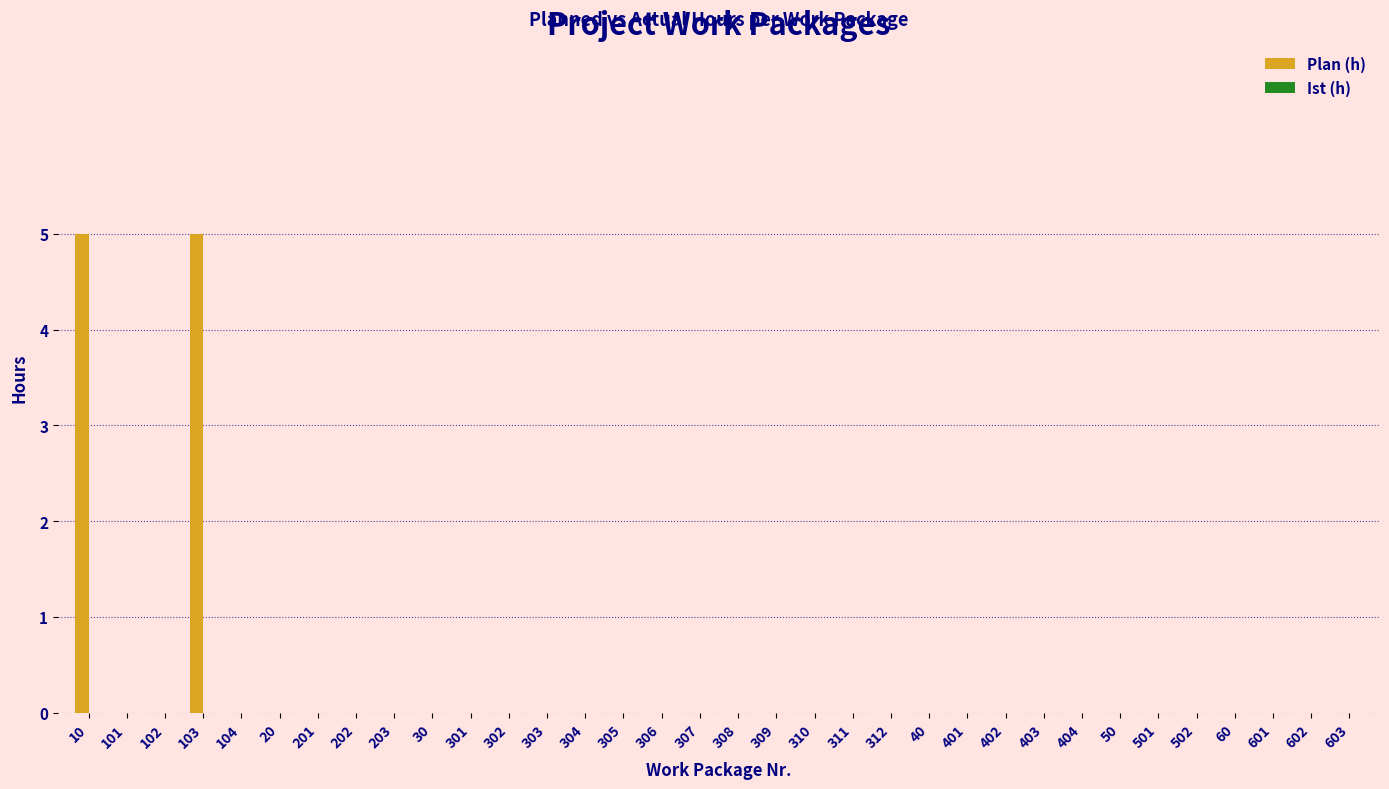

What is the change in value from 10 to 40?

-5